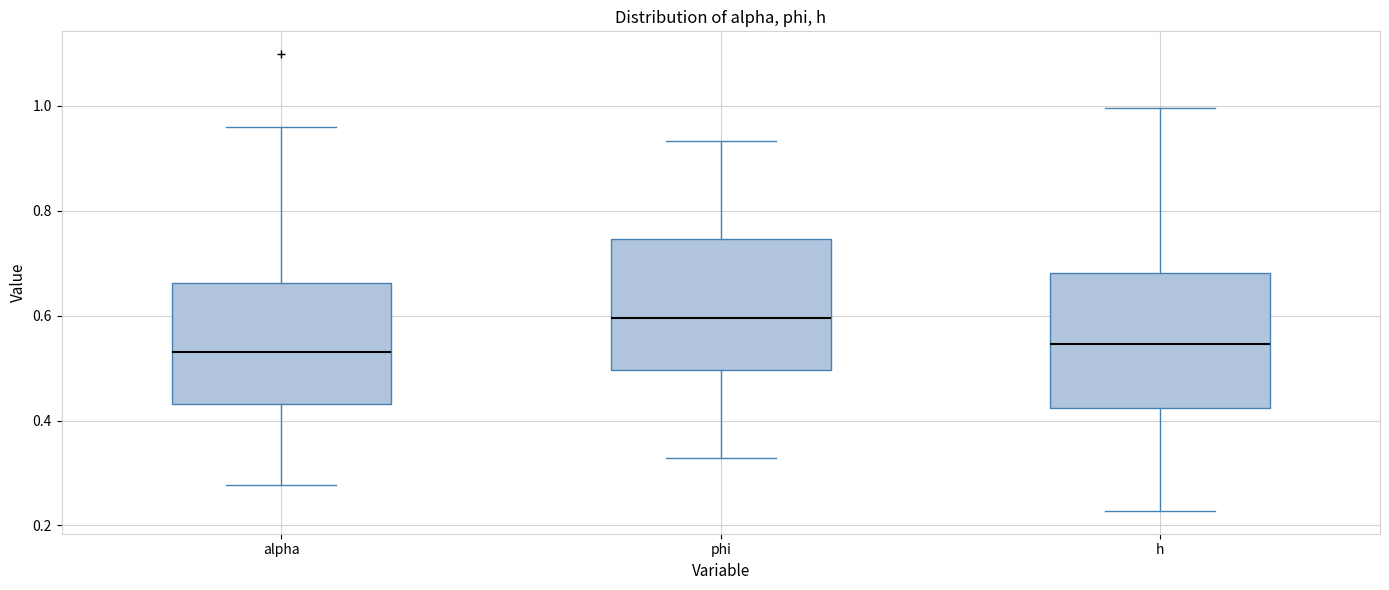

Reading left to right, transcribe this box plot: for each box, give where its median line is, the range the box spans, and where its two whiskers end, as read against the y-axis. The values are not printed on the chart, so give them approximately, as read against the axis.

alpha: median 0.54, box 0.44 to 0.66, whiskers 0.28 to 0.96
phi: median 0.60, box 0.50 to 0.74, whiskers 0.32 to 0.94
h: median 0.54, box 0.42 to 0.68, whiskers 0.22 to 1.00